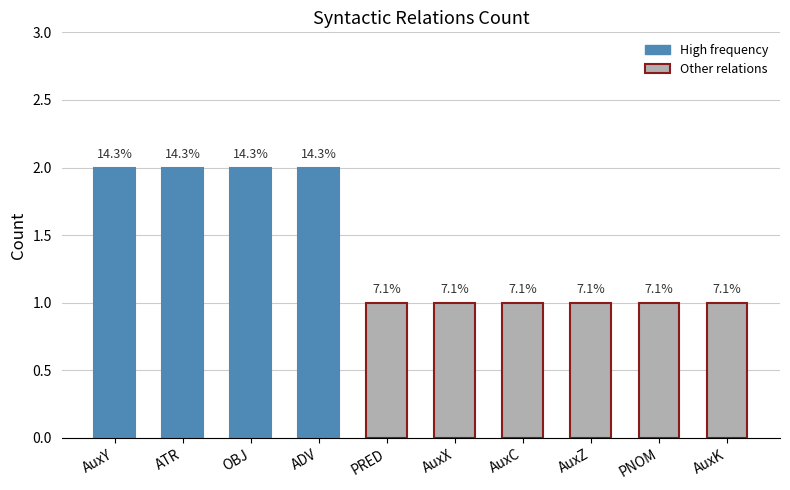

Reading left to right, transcribe all the data shown in this chart.

2	2	2	2	1	1	1	1	1	1